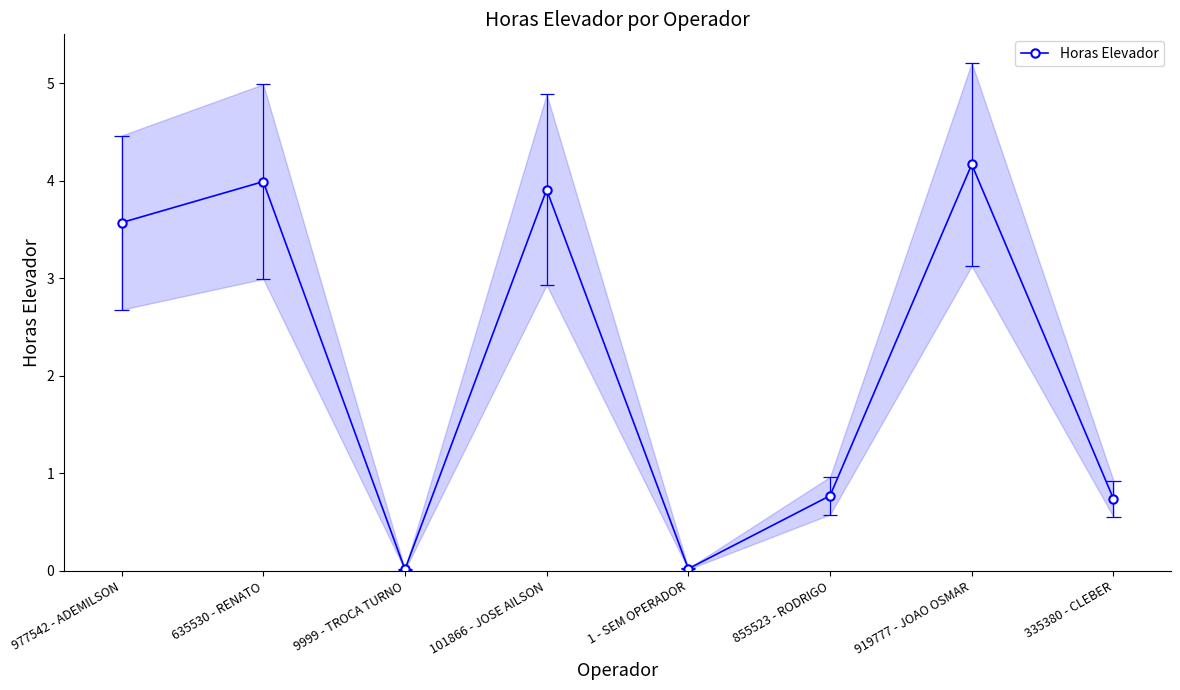

At which label does the data first exceed 3?

977542 - ADEMILSON